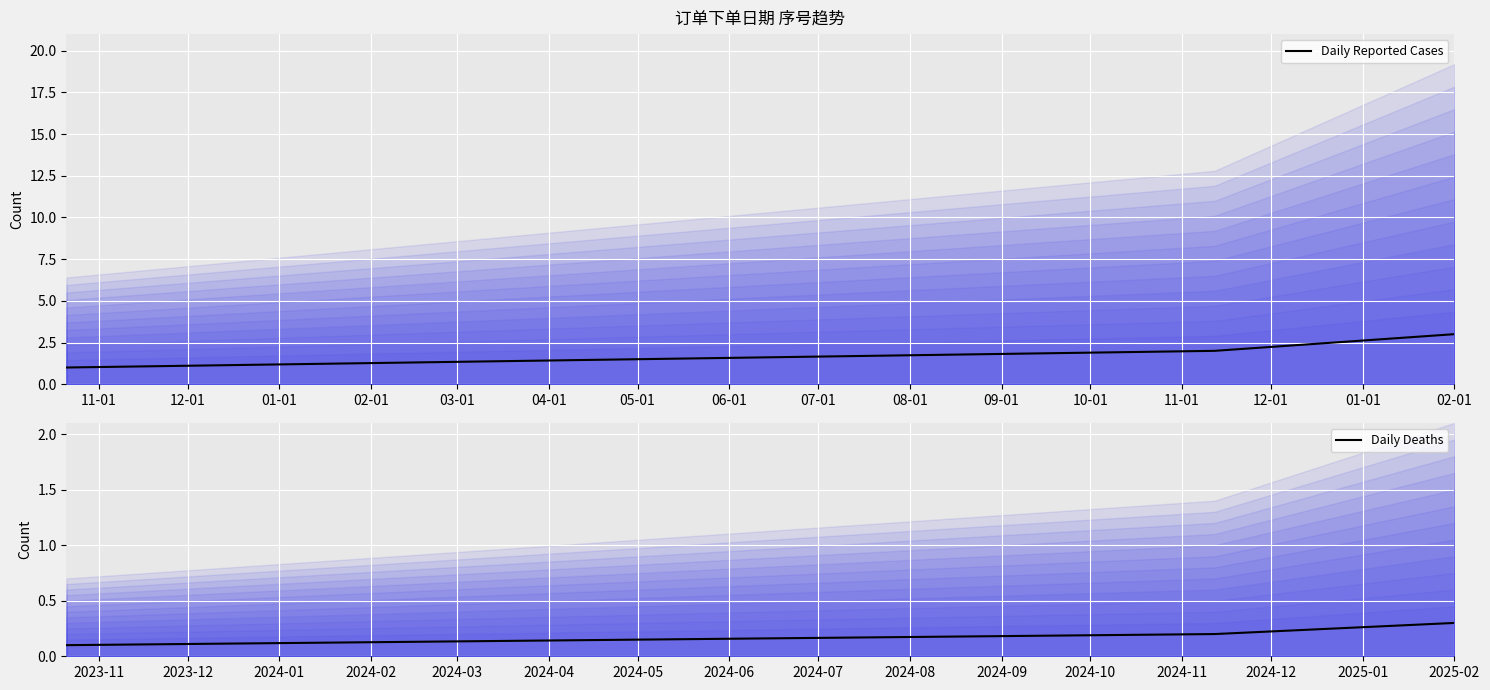

How many Daily Deaths values are between 0 and 1?

3